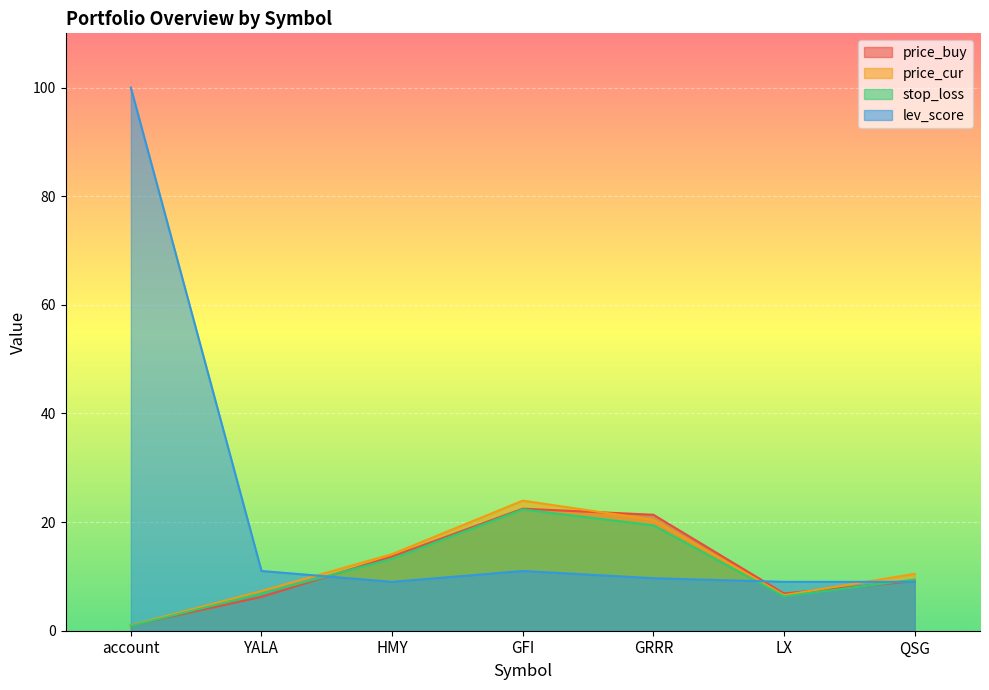

What are all the series names shown in the legend?

price_buy, price_cur, stop_loss, lev_score